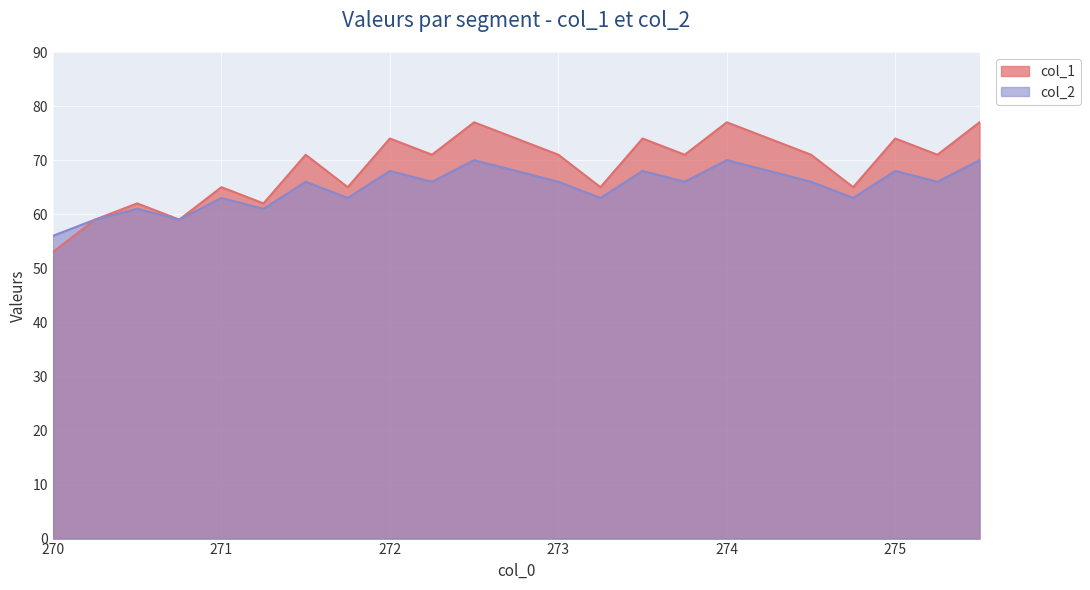

Is it true that col_2 equals 70 at 272.5?

True